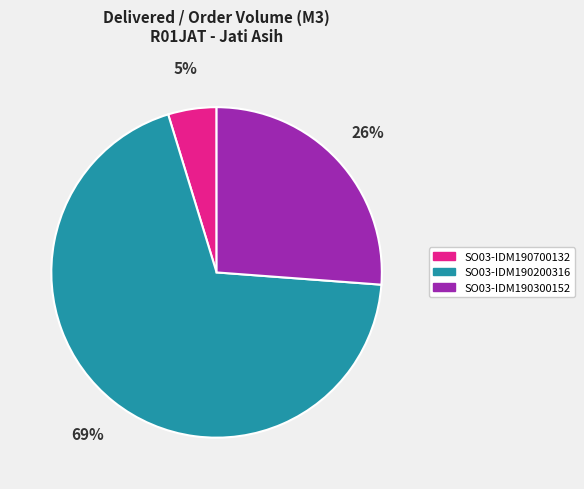

Is the sum of SO03-IDM190700132 and SO03-IDM190300152 greater than half?

No